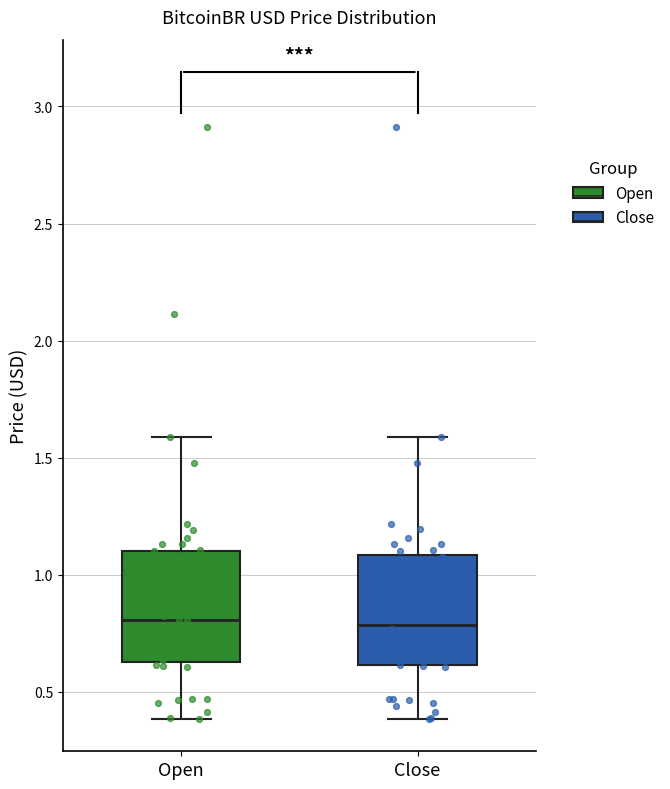

Reading left to right, transcribe this box plot: for each box, give where its median line is, the range the box spans, and where its two whiskers end, as read against the y-axis. The values are not printed on the chart, so give them approximately, as read against the axis.

Open: median 0.80, box 0.65 to 1.10, whiskers 0.40 to 1.60
Close: median 0.80, box 0.60 to 1.10, whiskers 0.40 to 1.60